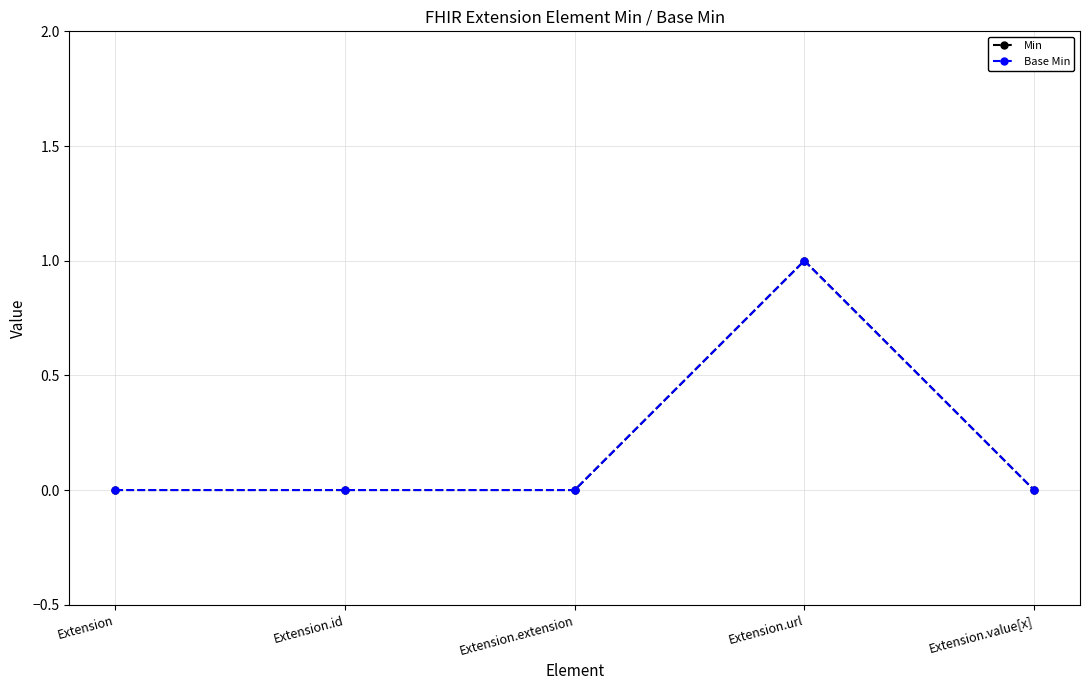

Reading left to right, transcribe all the data shown in this chart.

Min: 0	0	0	1	0
Base Min: 0	0	0	1	0